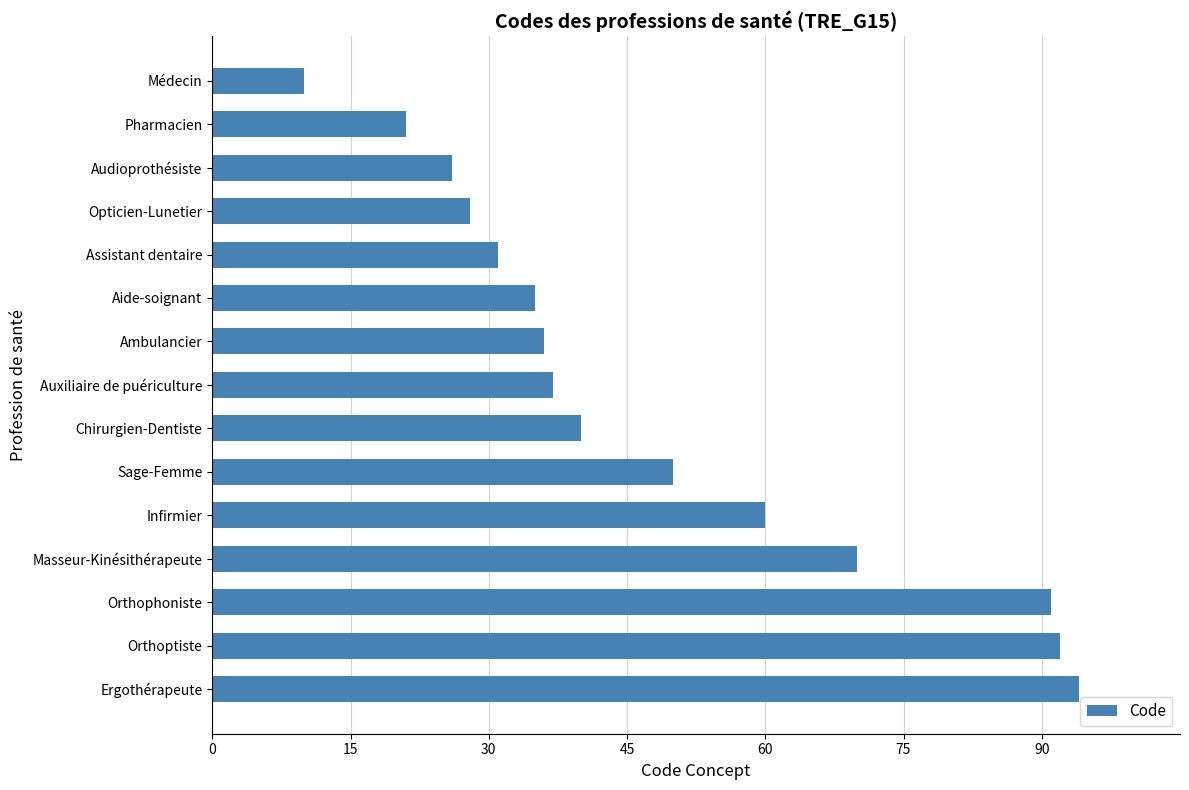

Where is the data nearest to the value 52?

Sage-Femme